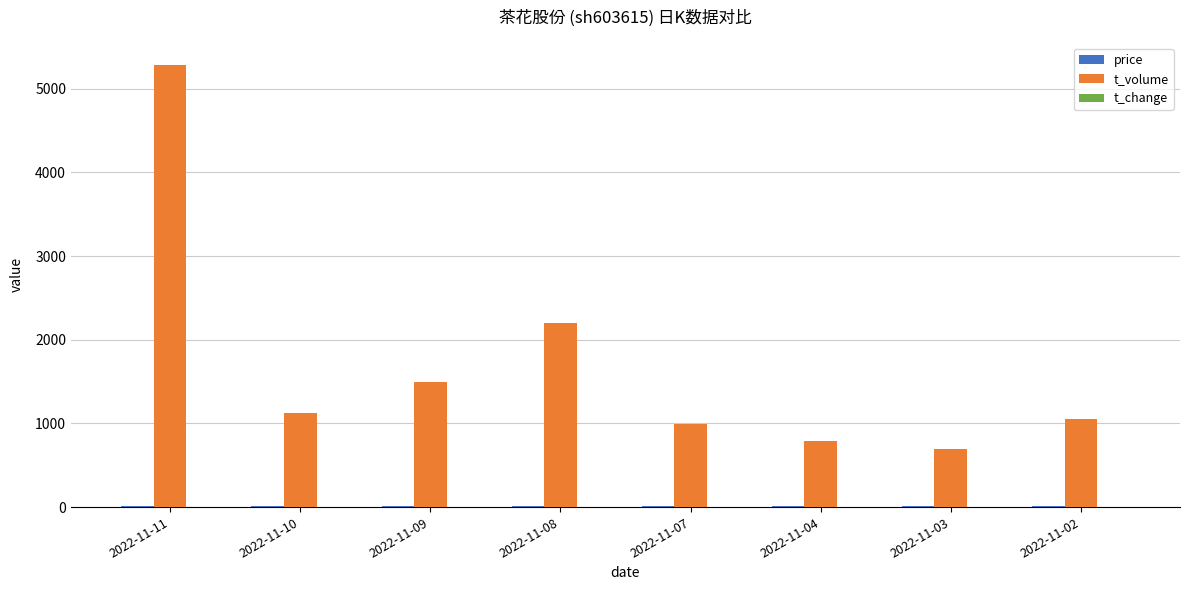

What is the spread (max minus min) of values at 2022-11-10?

1126.4